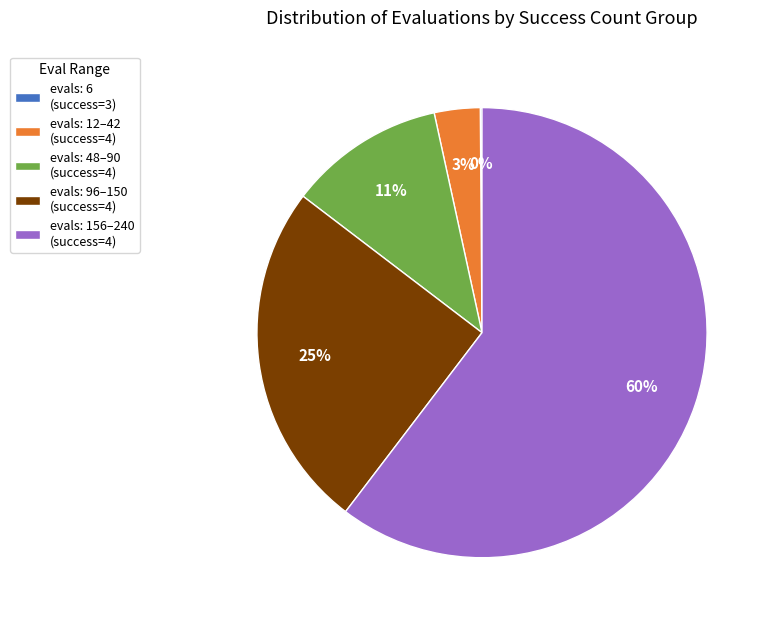

To the nearest percent, what is the difference between the evals: 12–42 (success=4) and evals: 96–150 (success=4) slice percentages?

22%